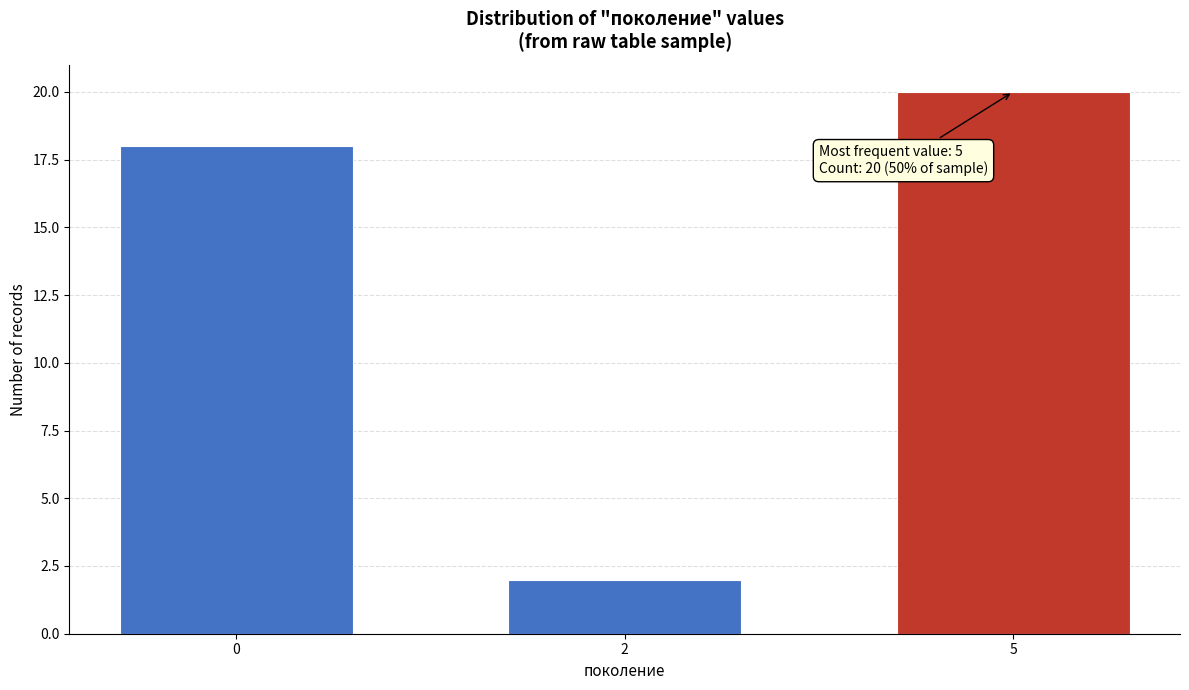

Reading left to right, what are all the values shown in this chart?

18	2	20